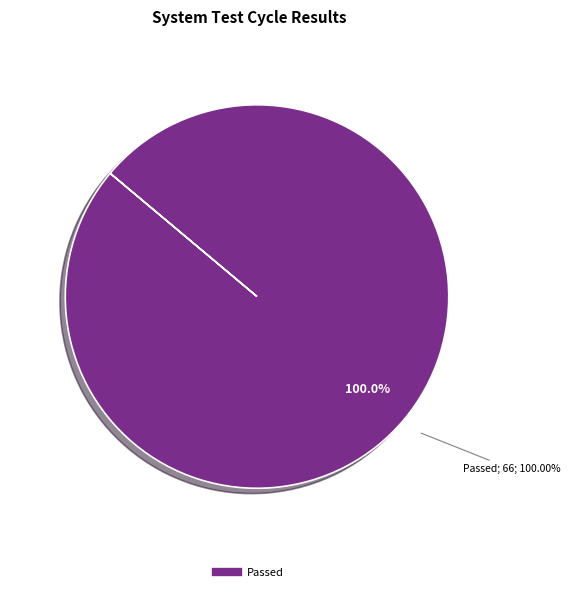

Is Passed the majority of the pie?

Yes